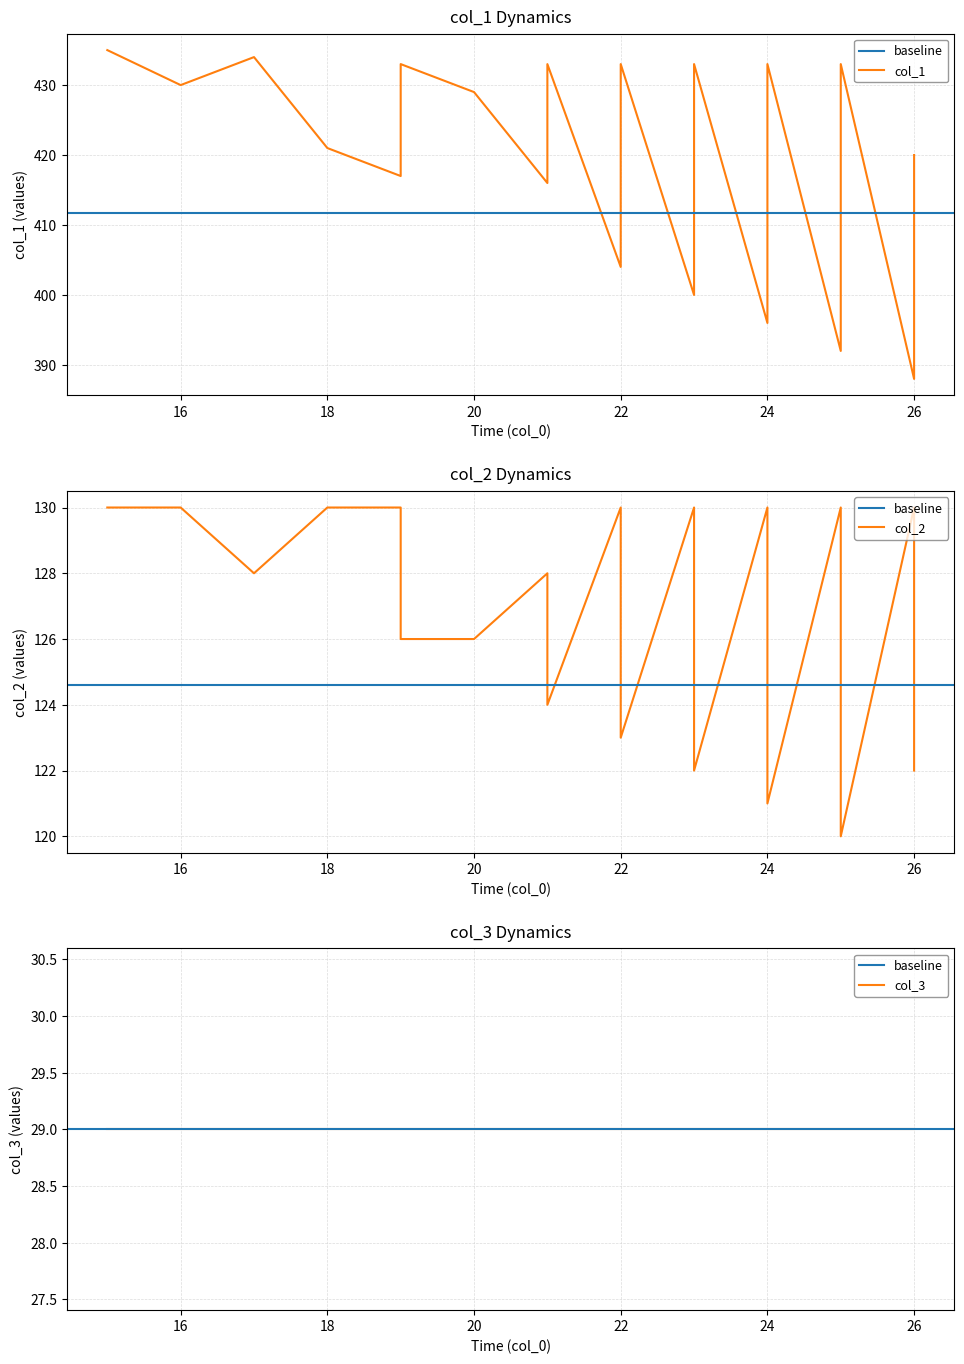

What is the label of the 29th point from the left?

24